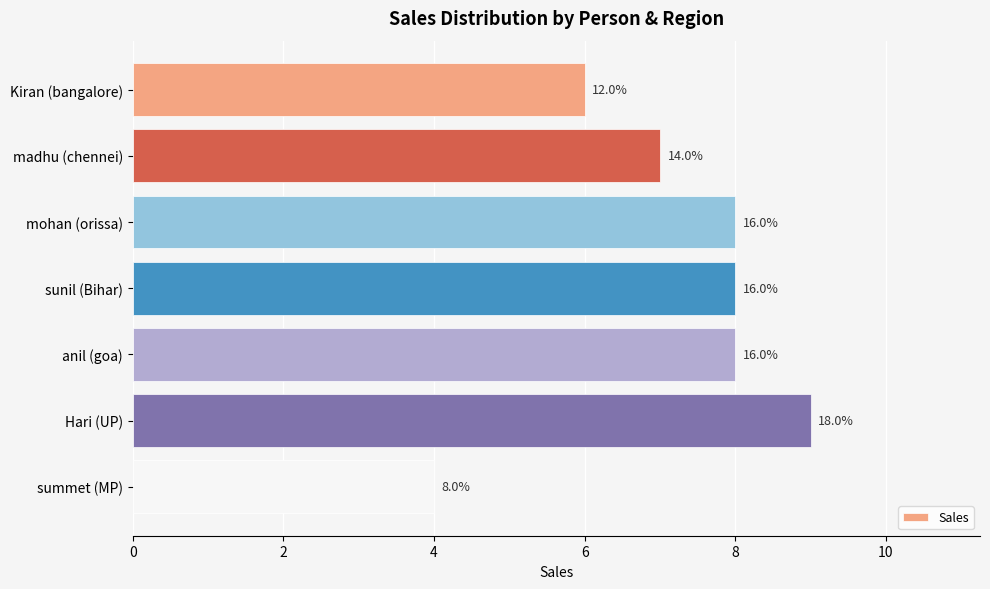

How many bars are there in total?

7